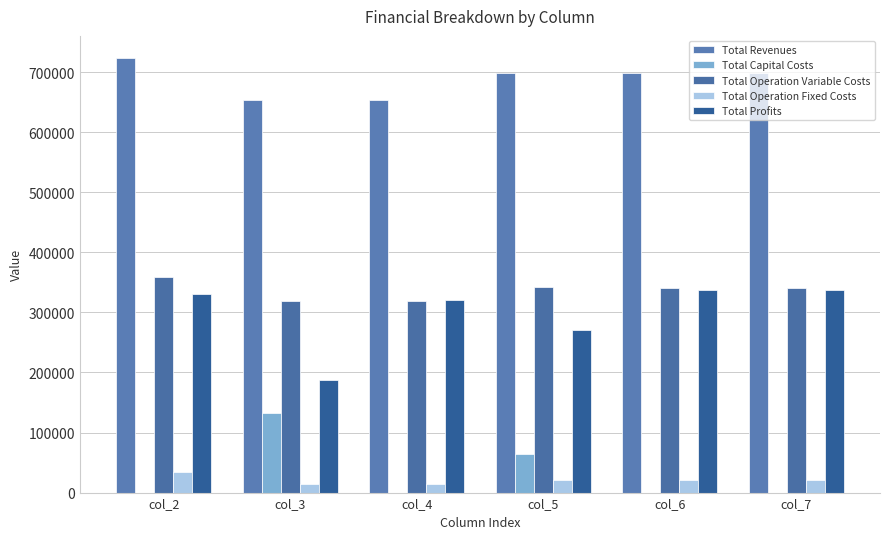

Rank the series at col_4 from lowest to highest value.

Total Capital Costs, Total Operation Fixed Costs, Total Operation Variable Costs, Total Profits, Total Revenues